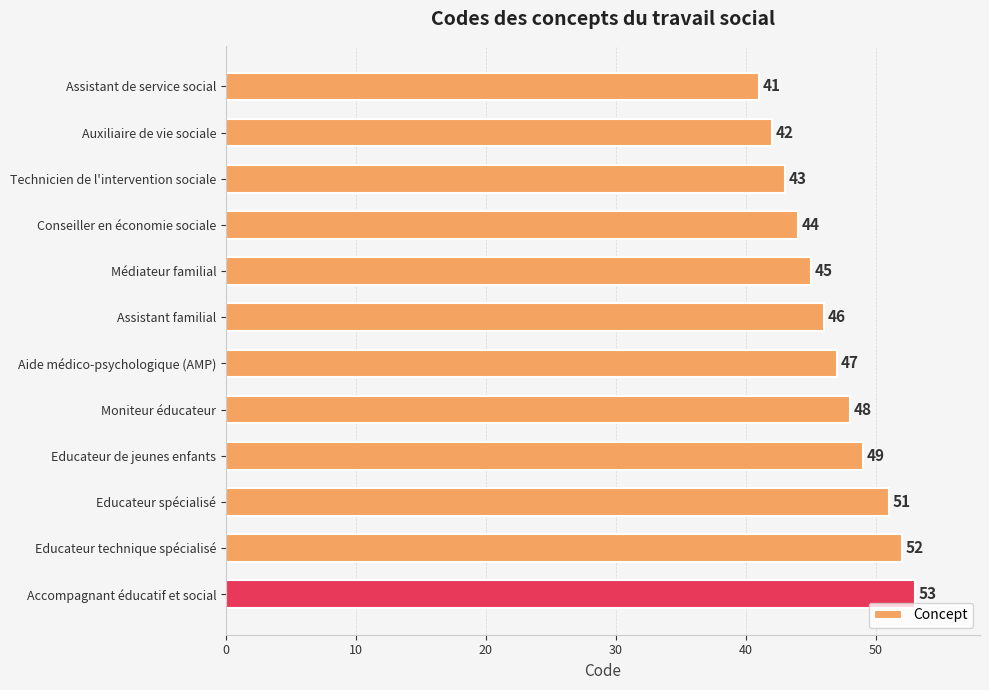

What is the average value?

47